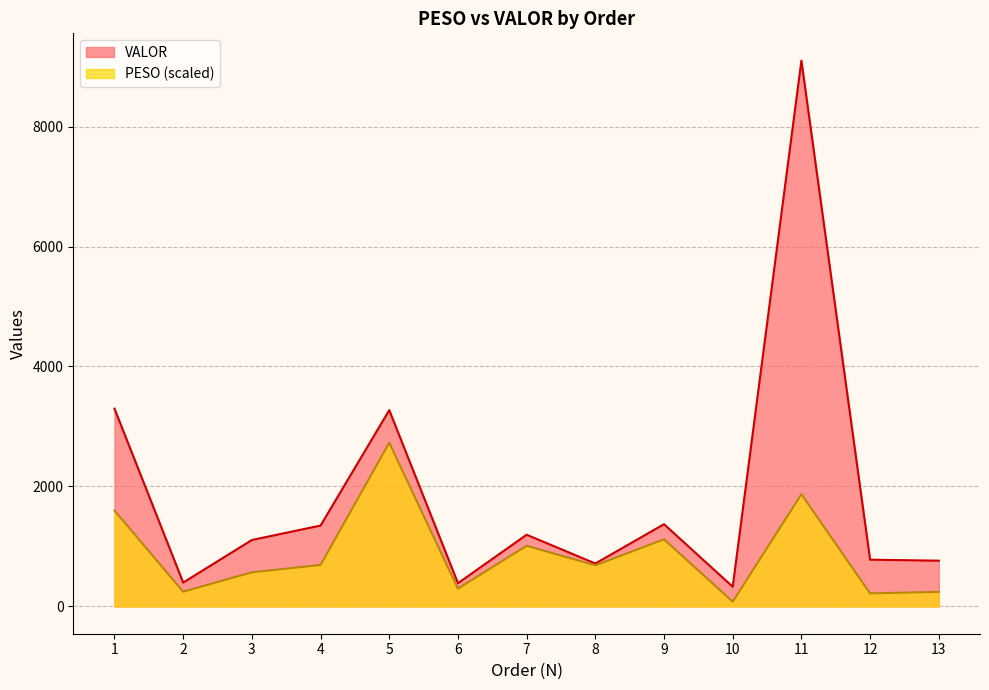

The value of PESO at 8 is 685.1. True or false?

True